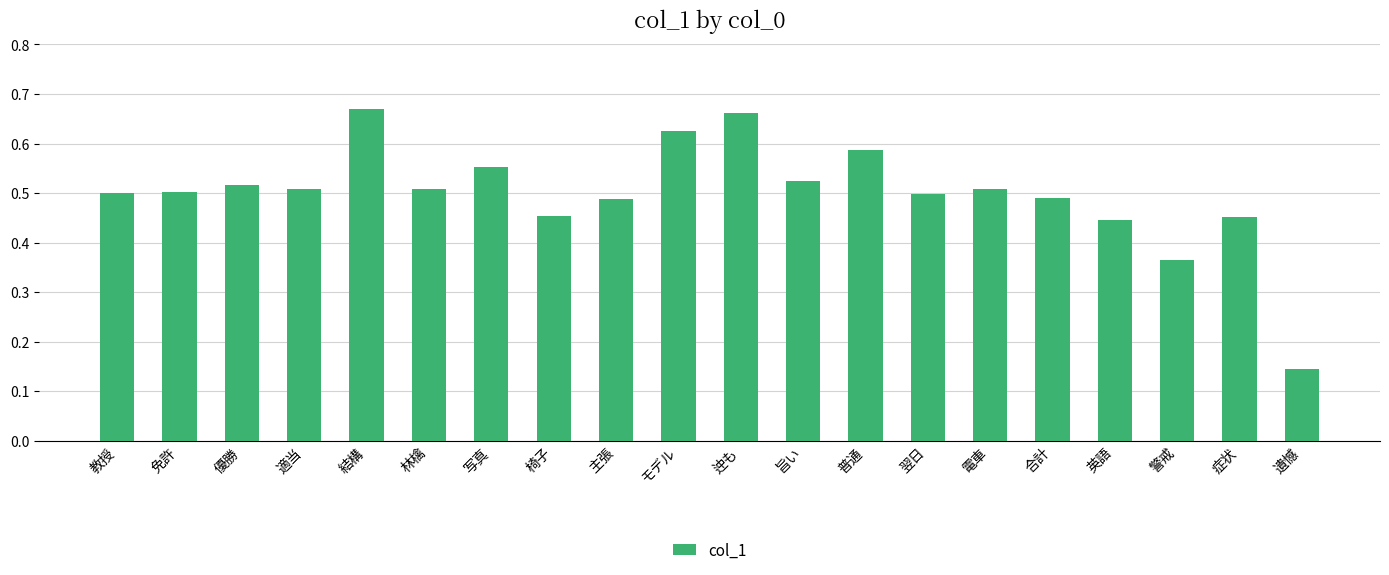

Which category has the lowest value across all series?

遺憾